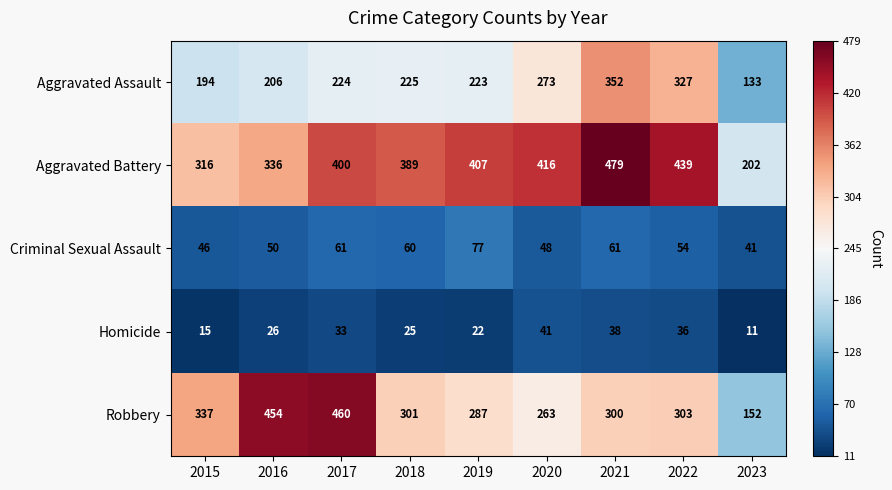

How many series are shown in this chart?

5